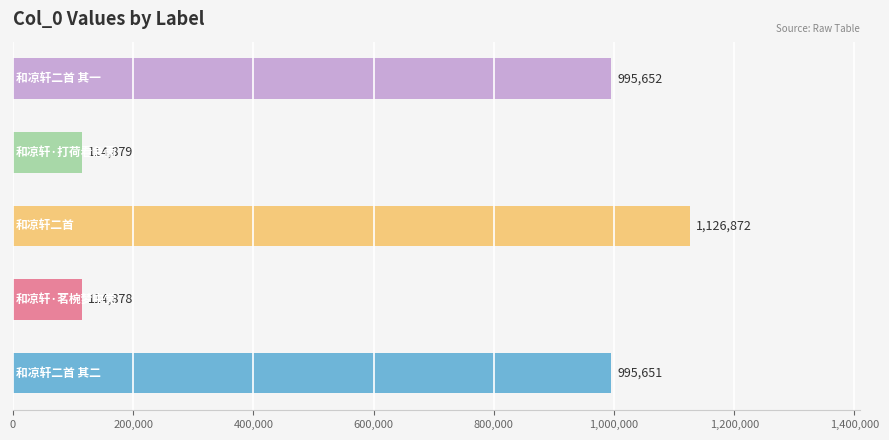

What is the maximum value shown in the chart?

1126872